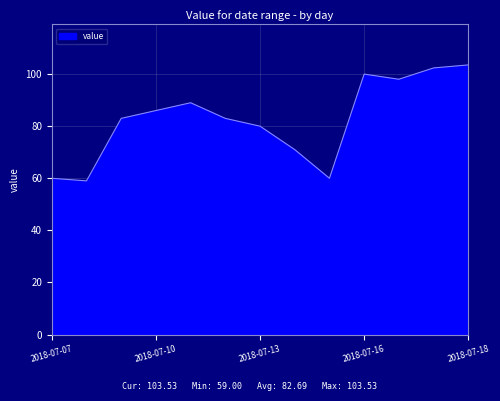

What is the minimum value shown in the chart?

59.0